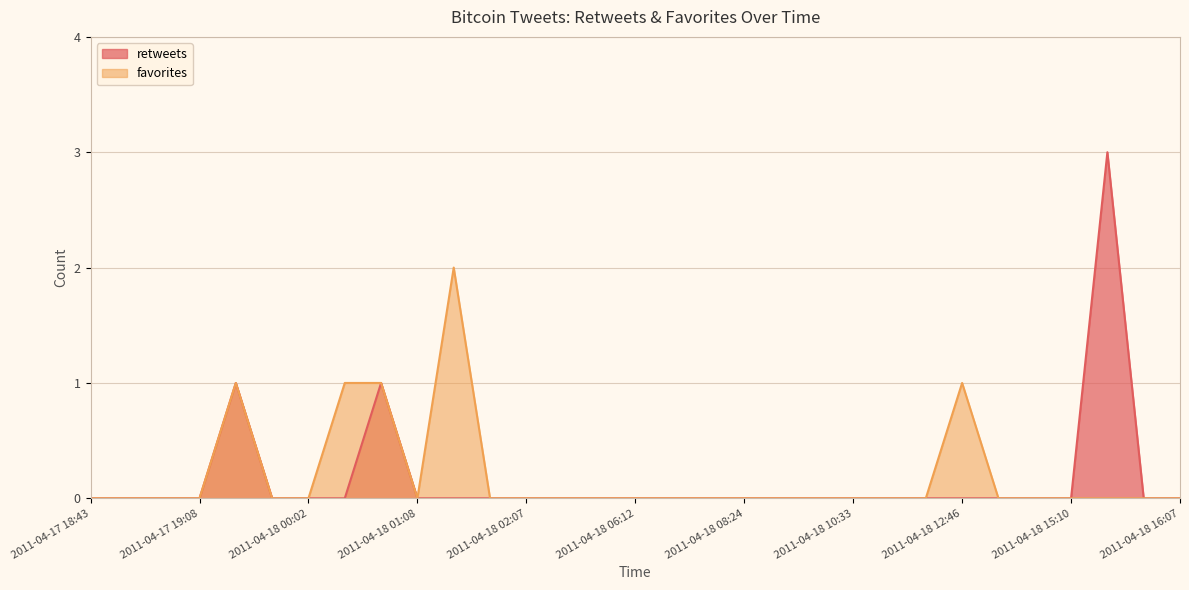

What are all the series names shown in the legend?

retweets, favorites